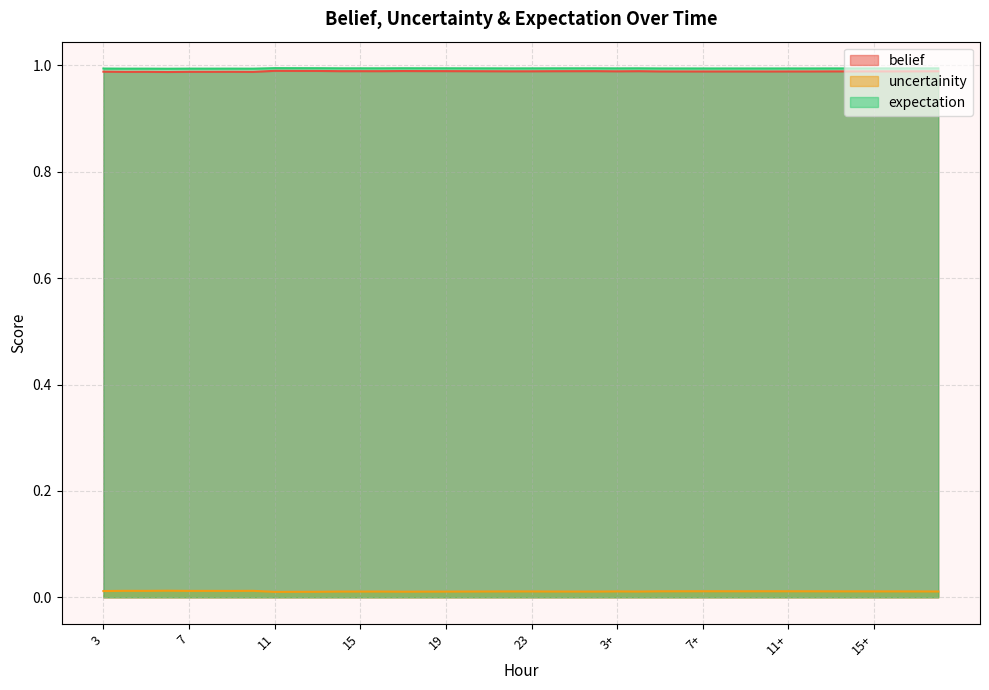

True or false: expectation and belief intersect in this chart.

False